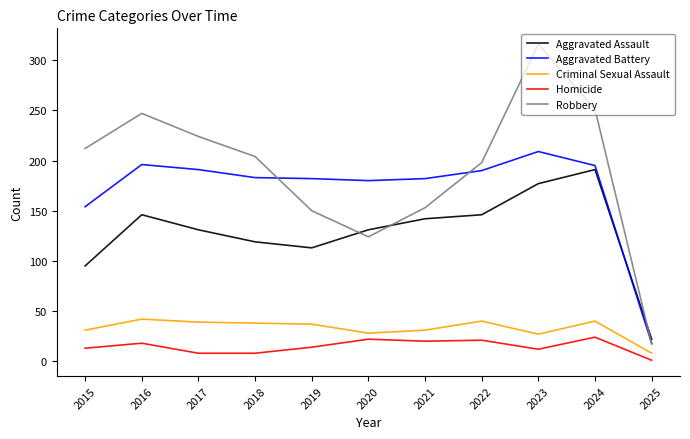

Is it true that Aggravated Battery equals 180 at 2020?

True